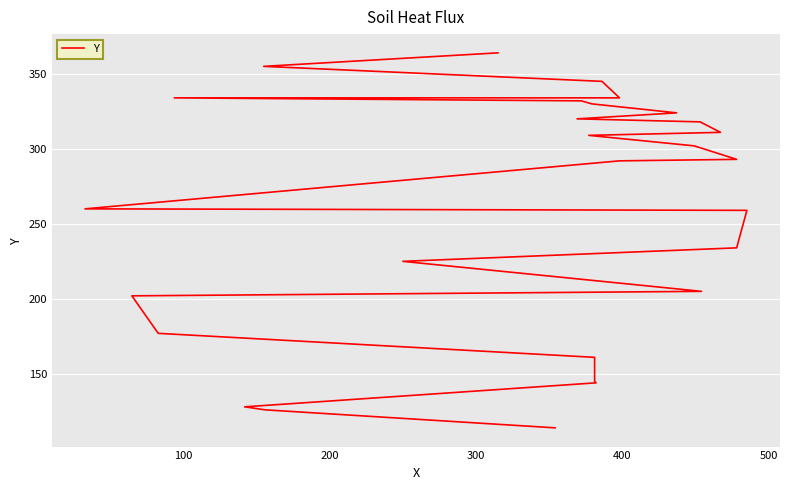

What is the greatest value displayed?

364